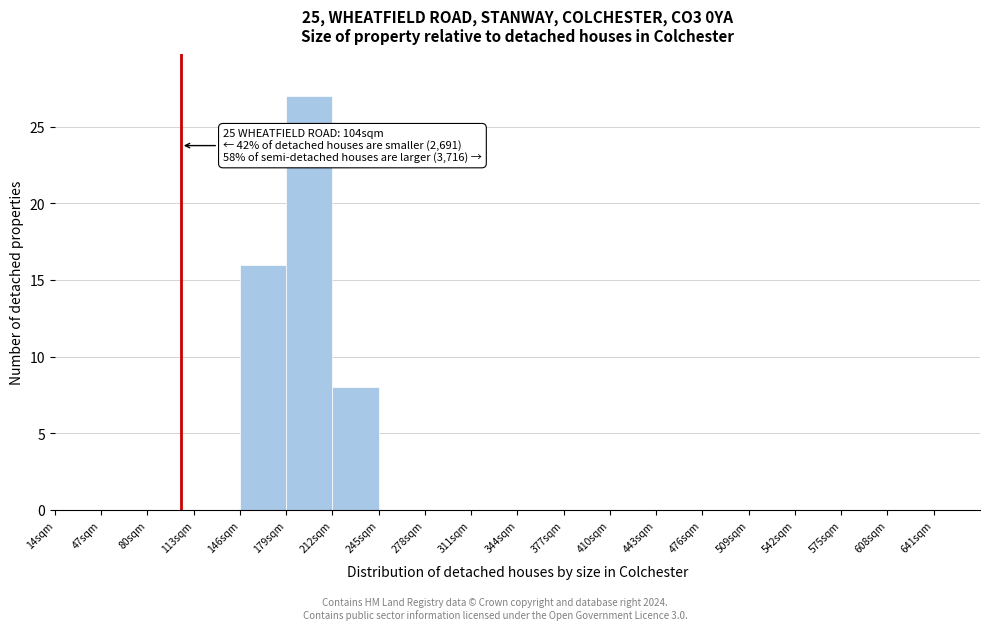

Over which range of the x-axis is the bar tallest?

179 to 212